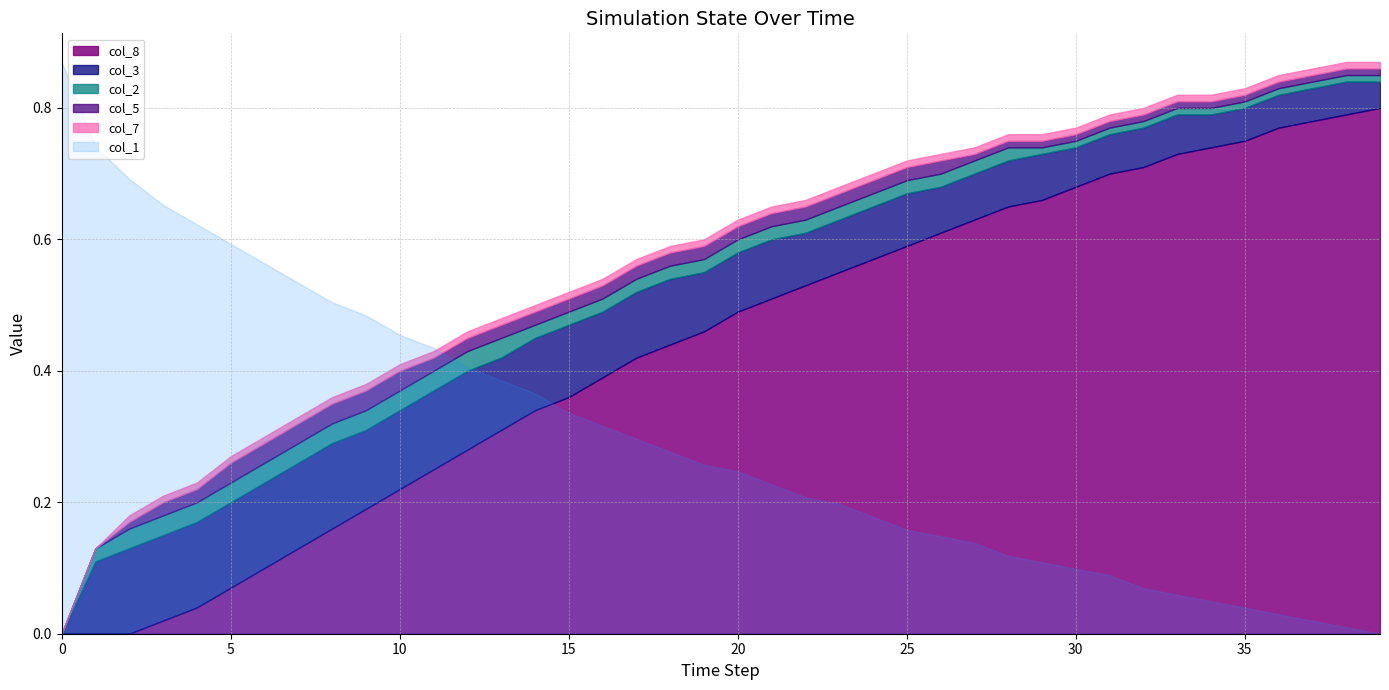

Which category has the highest value in the col_5 series?

5